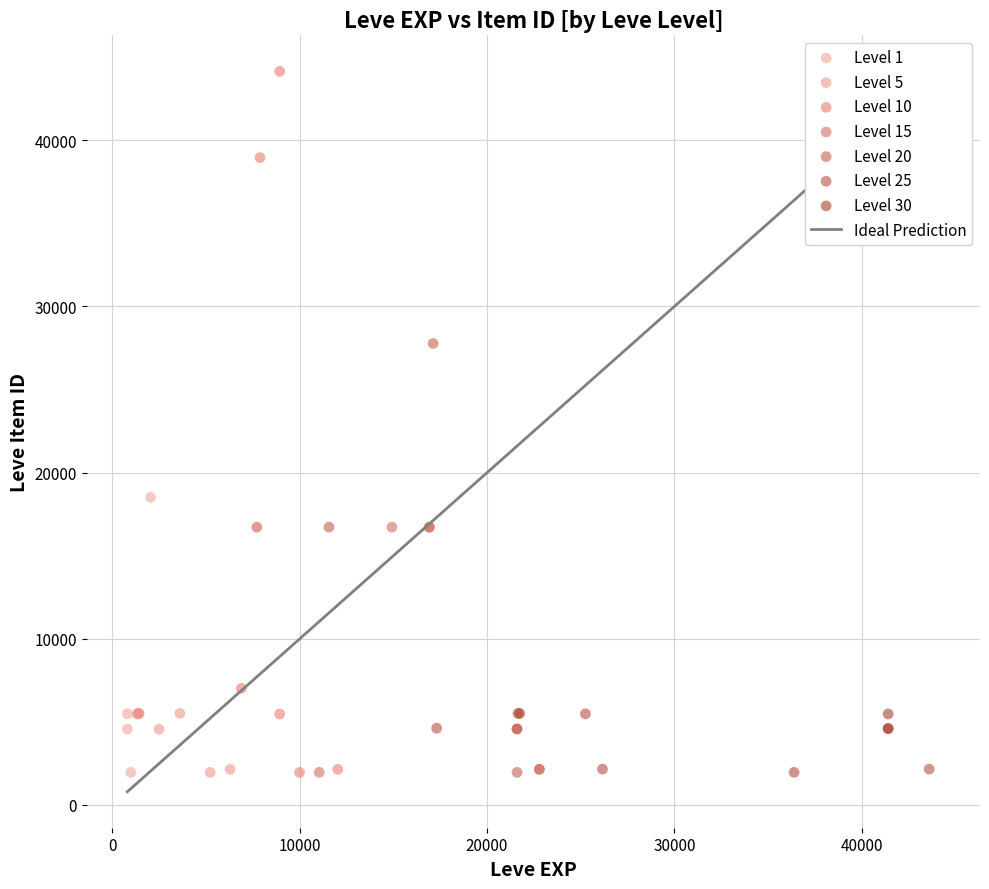

Which series has the widest spread of Y values?

Level 10